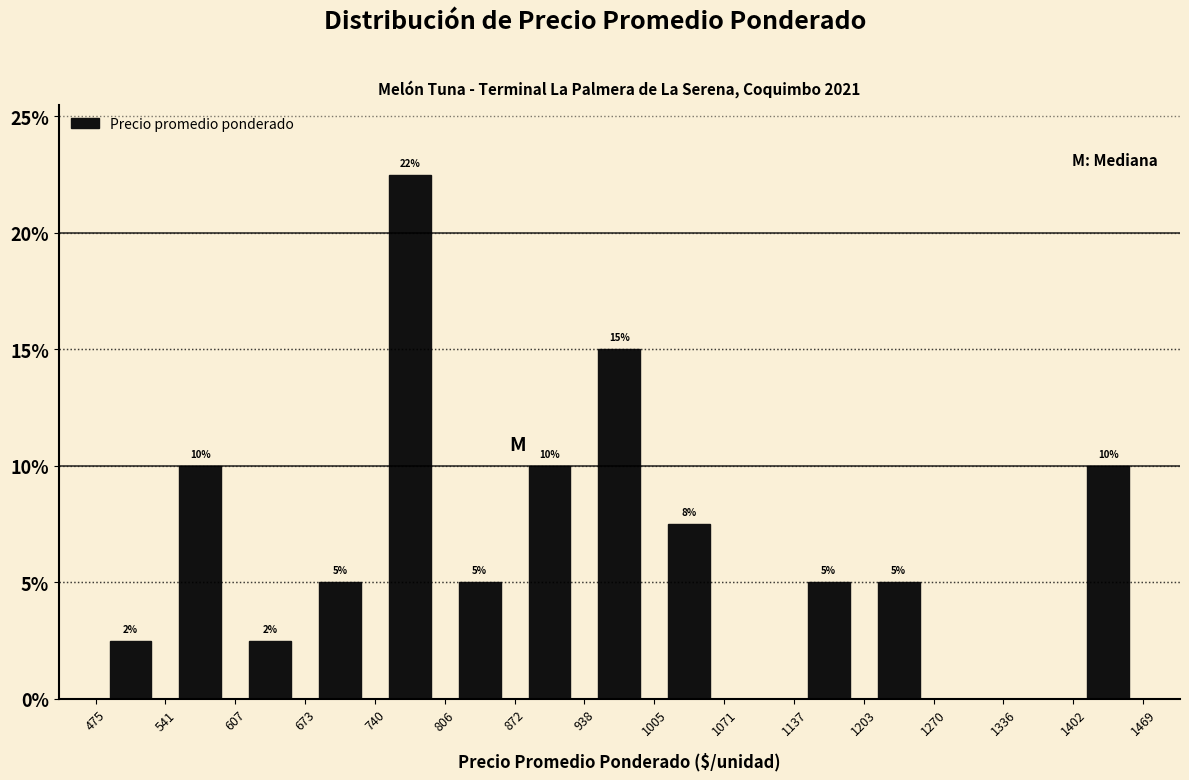

Which range on the x-axis has the tallest bar?

740 to 806